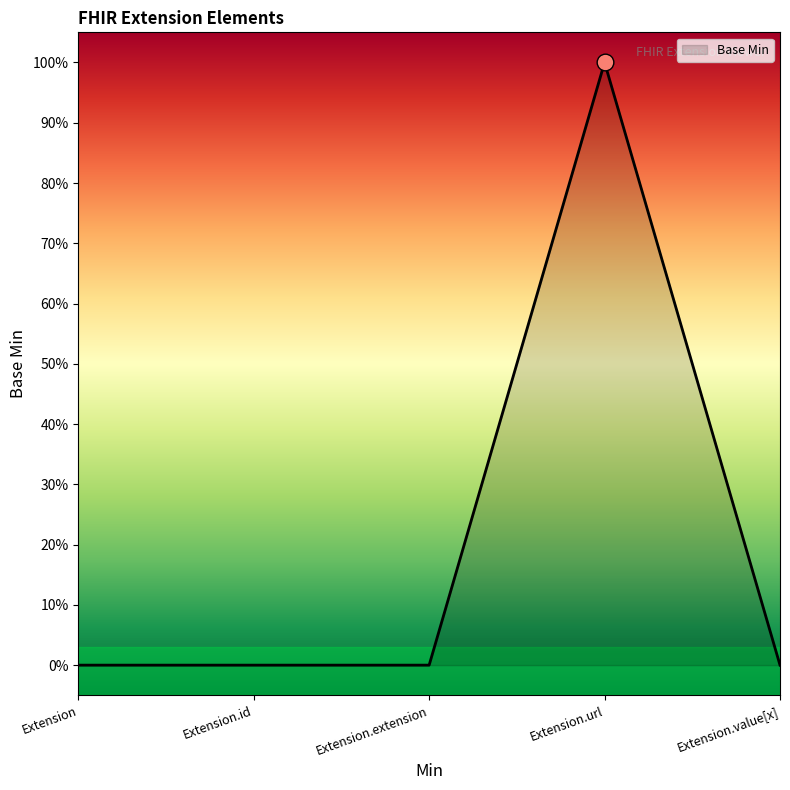

Does the chart have visible grid lines?

No